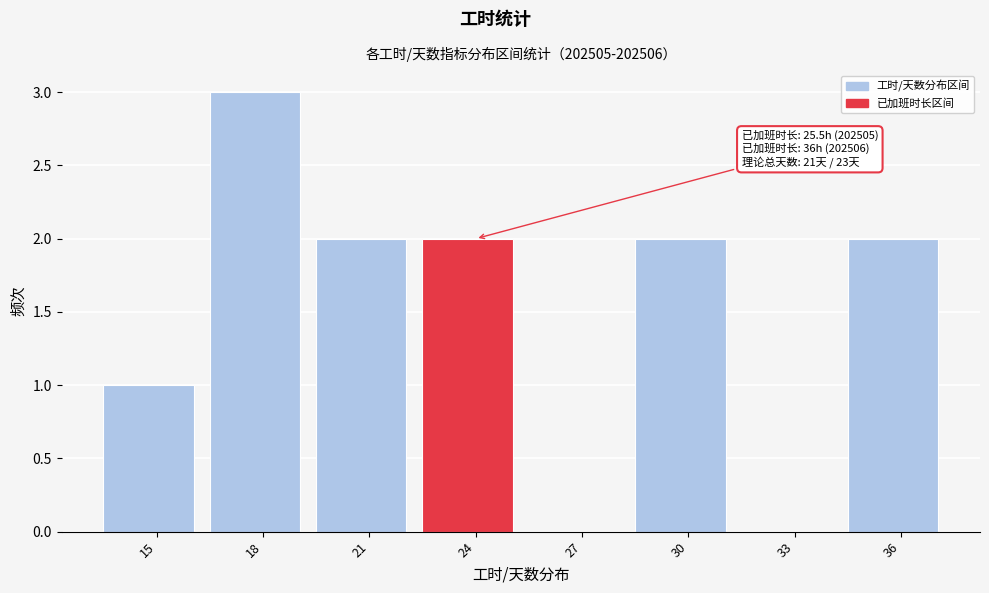

Reading left to right, transcribe all the data shown in this chart.

15=1	18=3	21=2	24=2	27=0	30=2	33=0	36=2